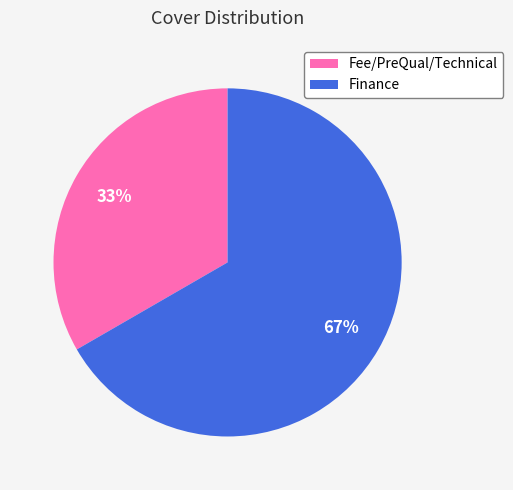

Which has a higher value, Fee/PreQual/Technical or Finance?

Finance